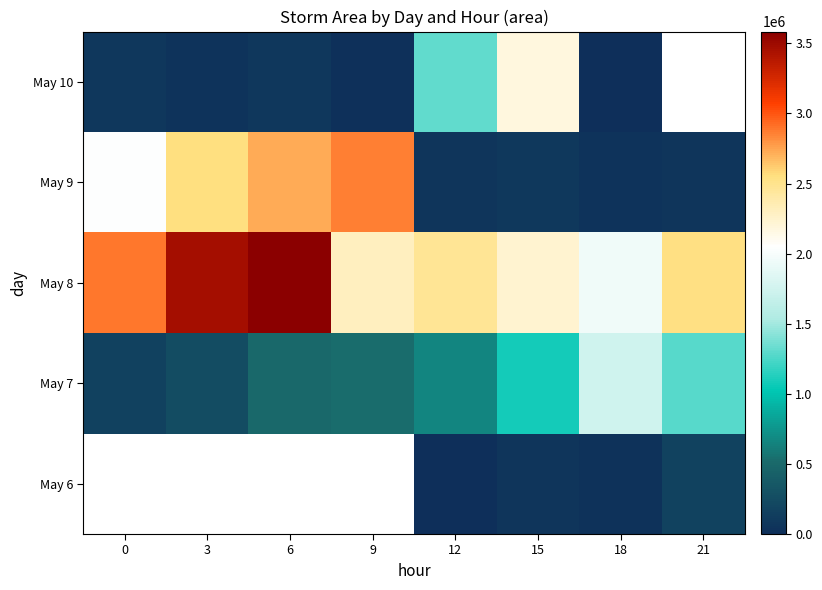

List the series in order of their overall mean, highest first.

May 8, May 9, May 10, May 6, May 7